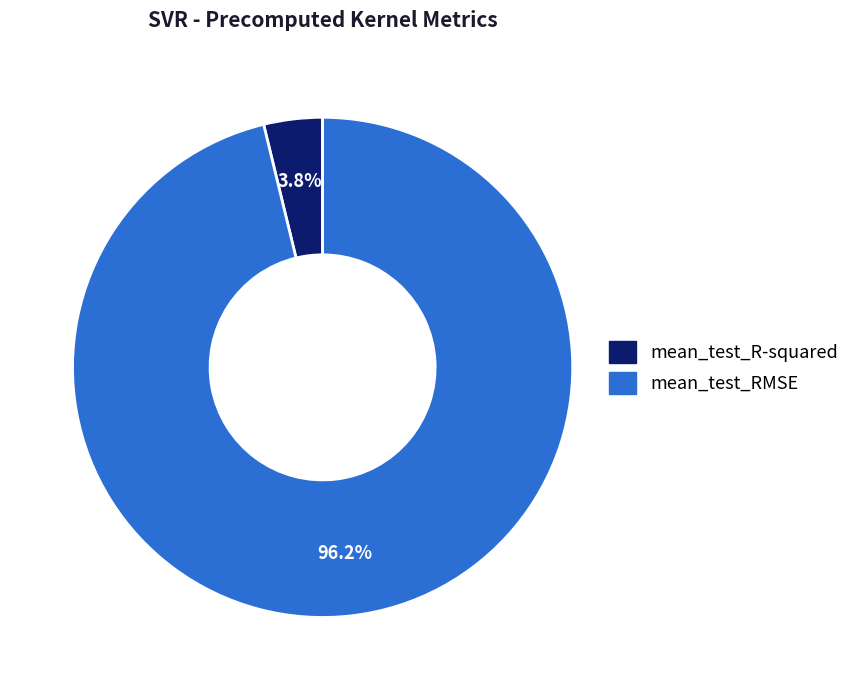

Is there a majority slice in this chart?

Yes